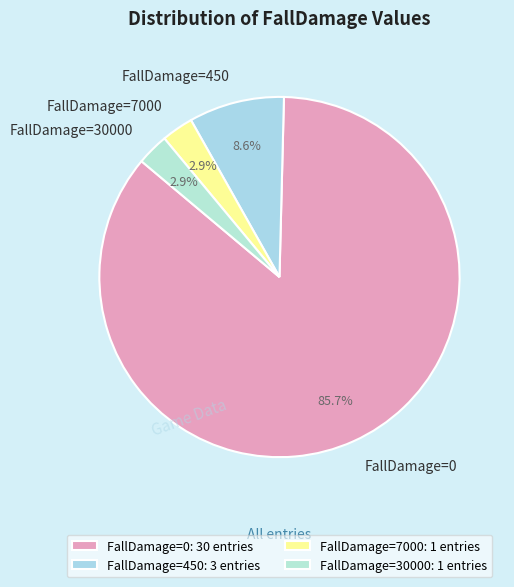

Do FallDamage=7000 and FallDamage=30000 together represent more than half of the pie?

No